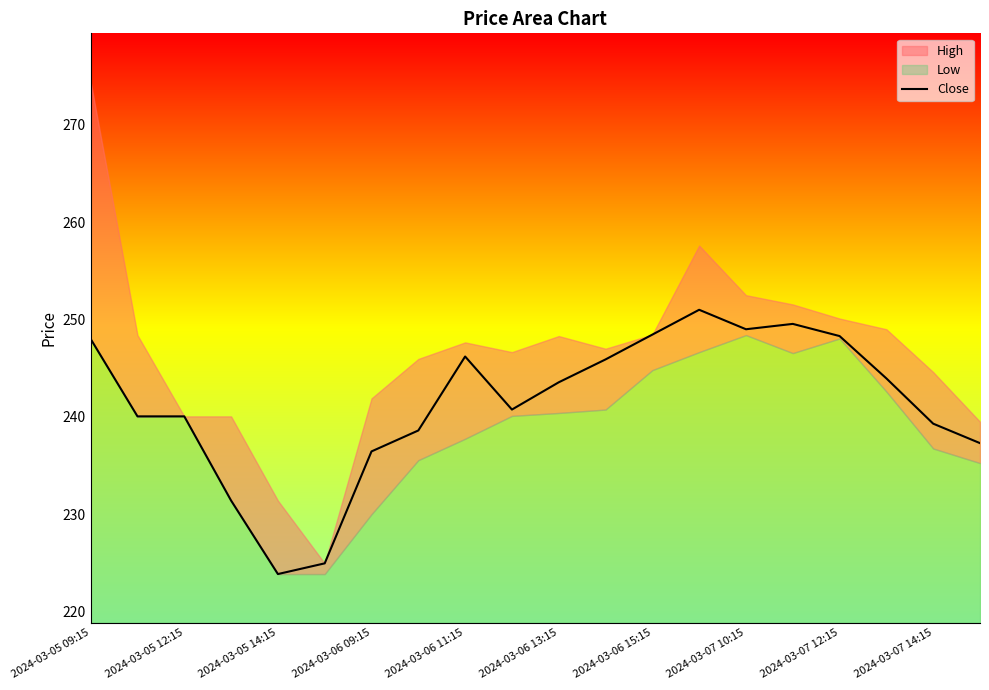

True or false: the data has more than 0 interior local peaks.

True